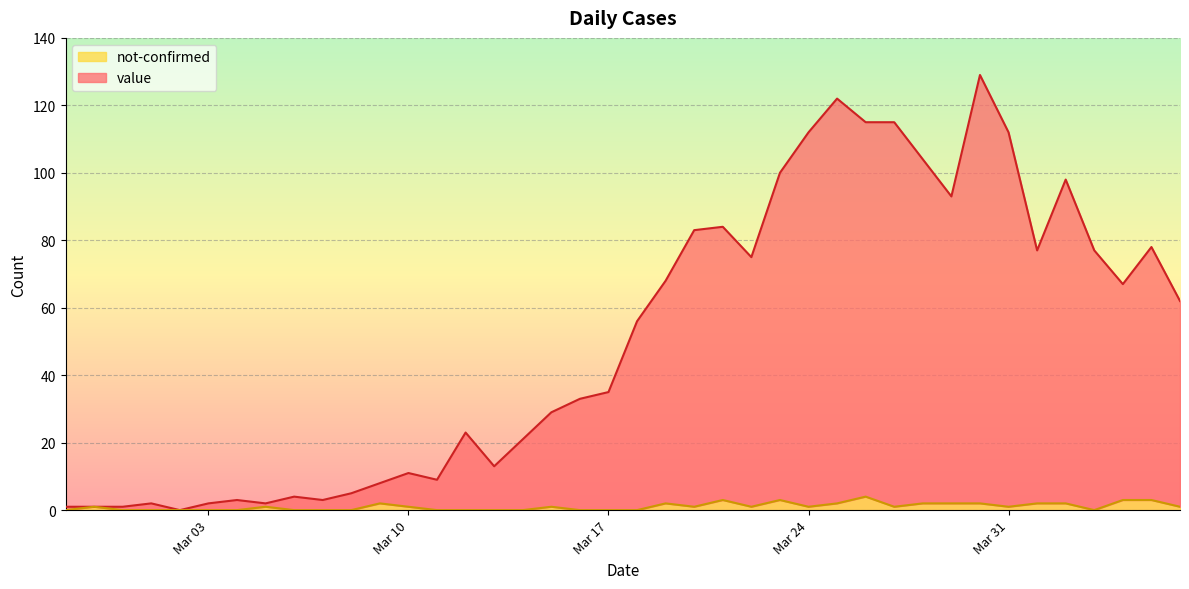

What position from the left is 2020-03-26?

29